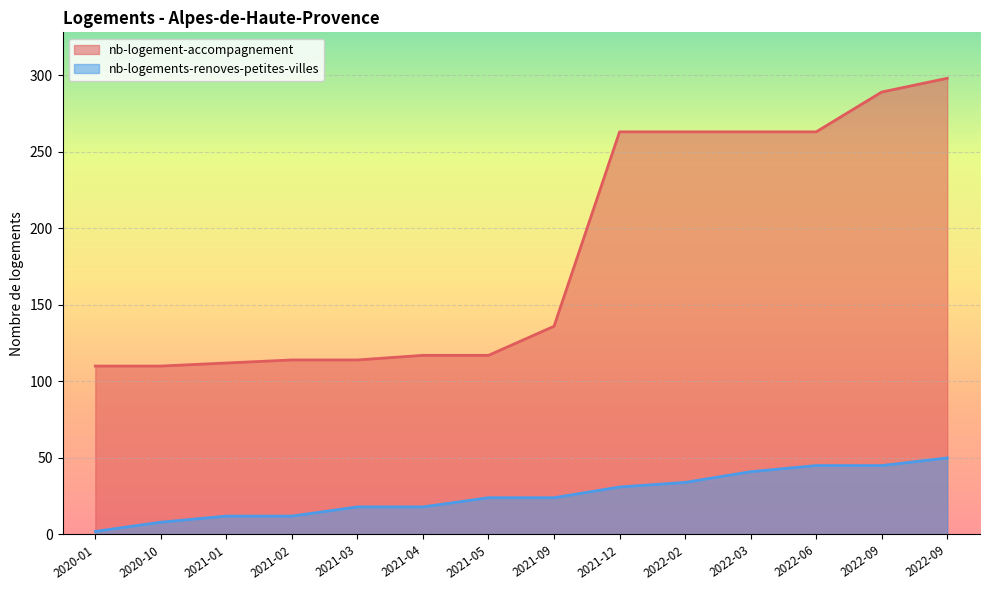

Which series has the largest total across all categories?

nb-logement-accompagnement